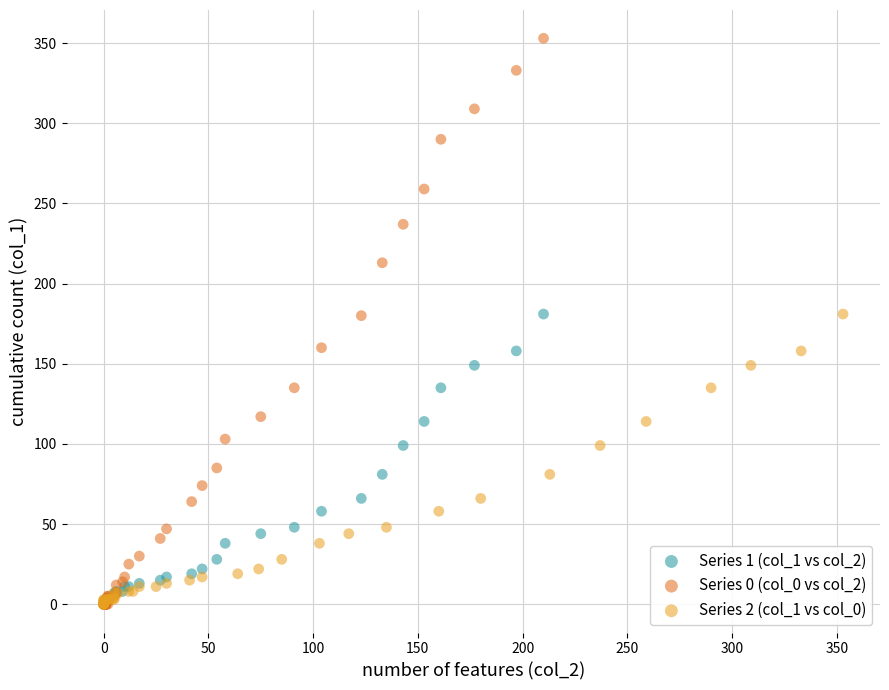

Which series contains the highest Y value?

Series 0 (col_0 vs col_2)